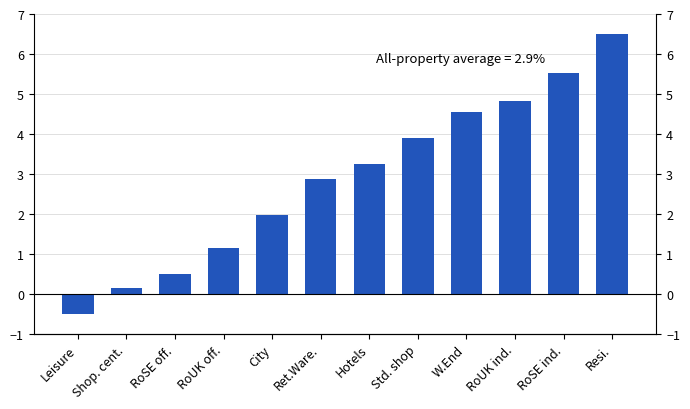

How many values are below zero?

1